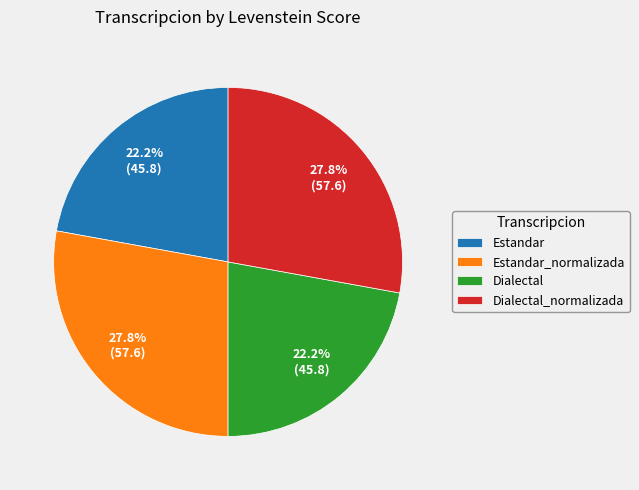

What portion of the pie excludes Dialectal?

77.8%